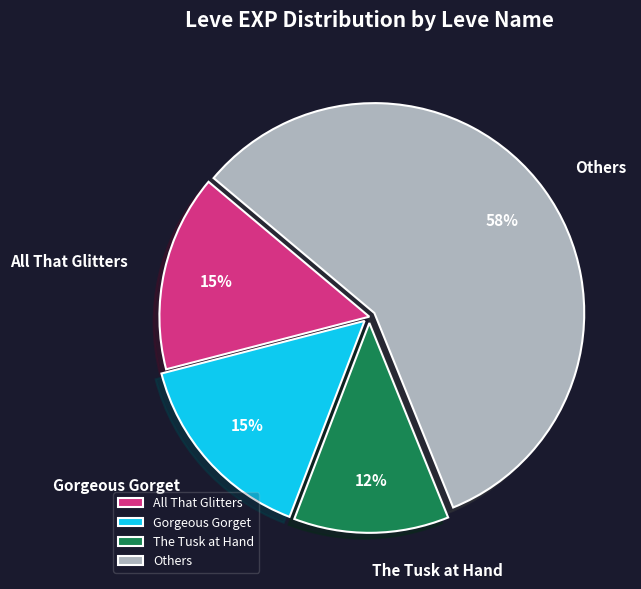

Count the number of slices in the pie.

4